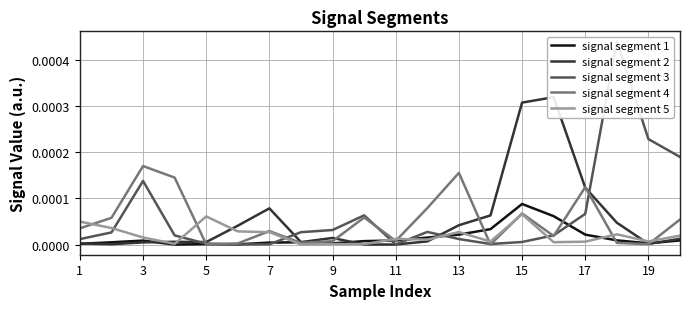

List the series in order of their peak value, highest first.

signal segment 3, signal segment 2, signal segment 4, signal segment 1, signal segment 5